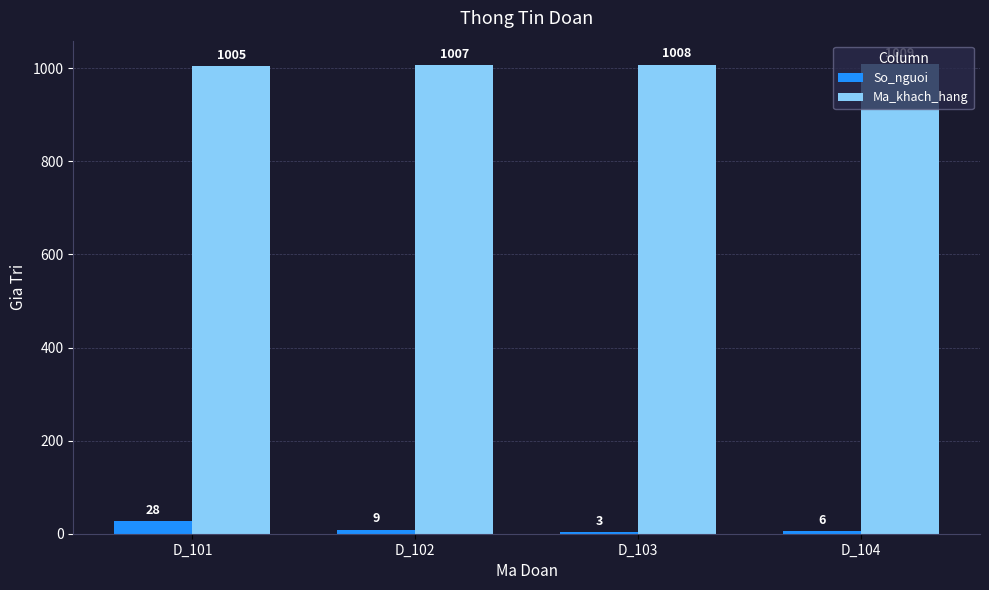

Which series changed the most between D_101 and D_102?

So_nguoi